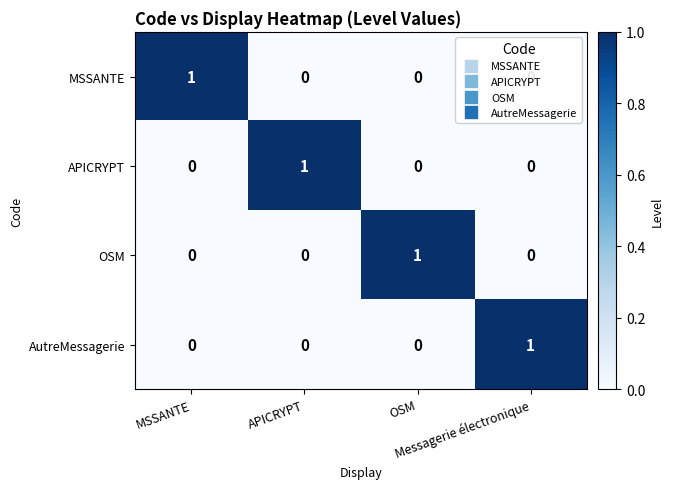

At how many categories does at least one series exceed 0?

4